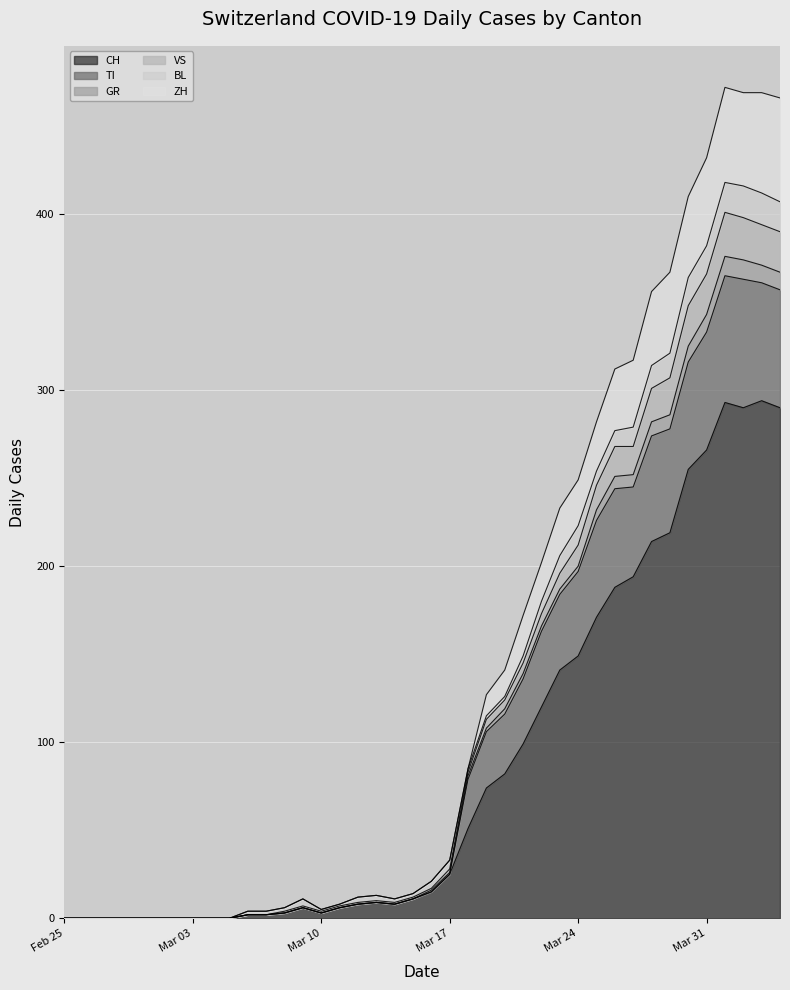

Does the chart display data point markers on the line(s)?

No